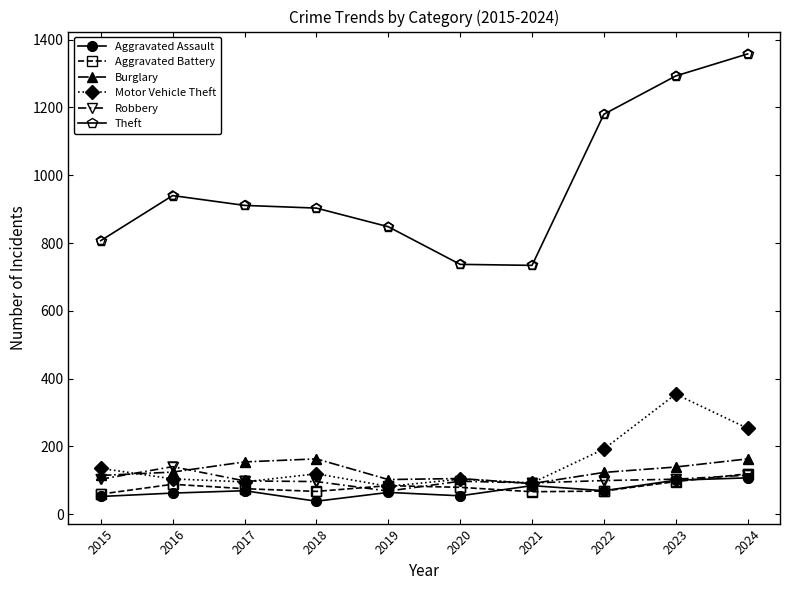

Which series has the largest range (max minus min)?

Theft